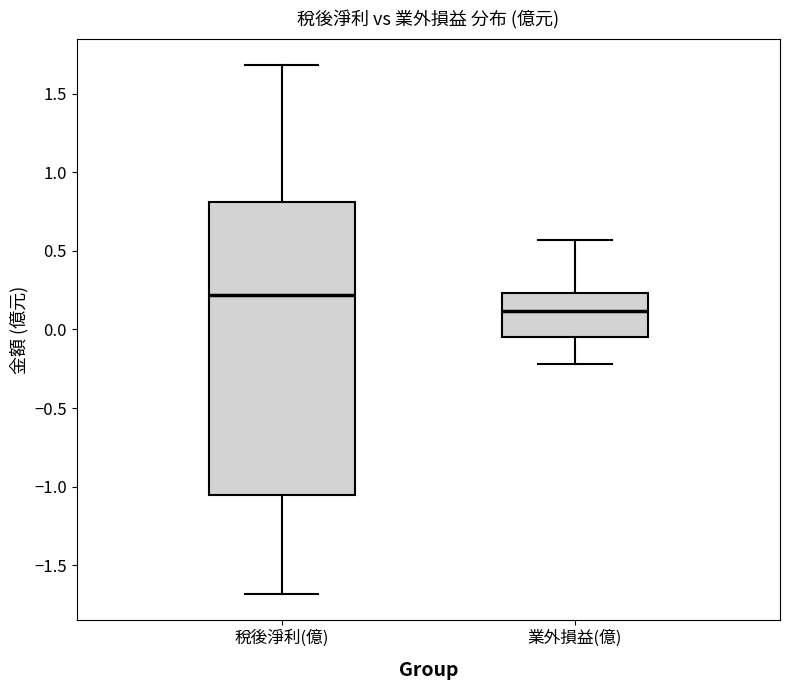

Which box's median line is the highest?

稅後淨利(億)